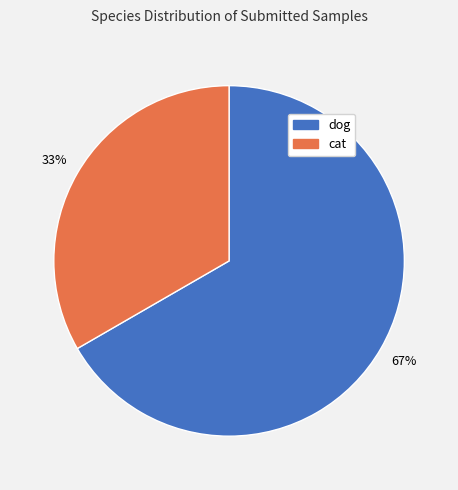

To the nearest percent, what is the average slice percentage?

50%